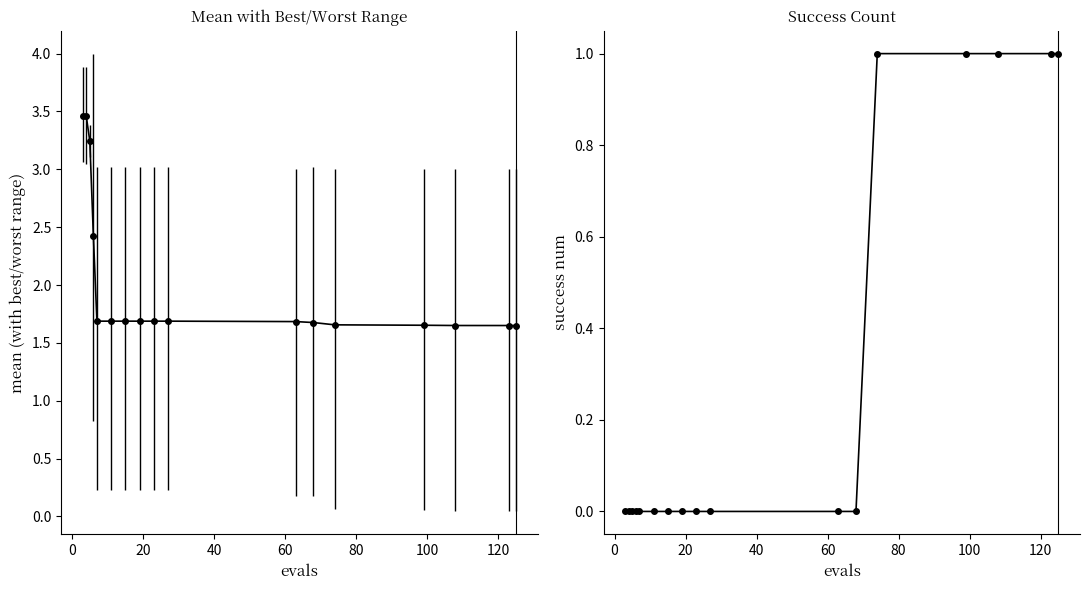

How many lines are shown in the chart?

1